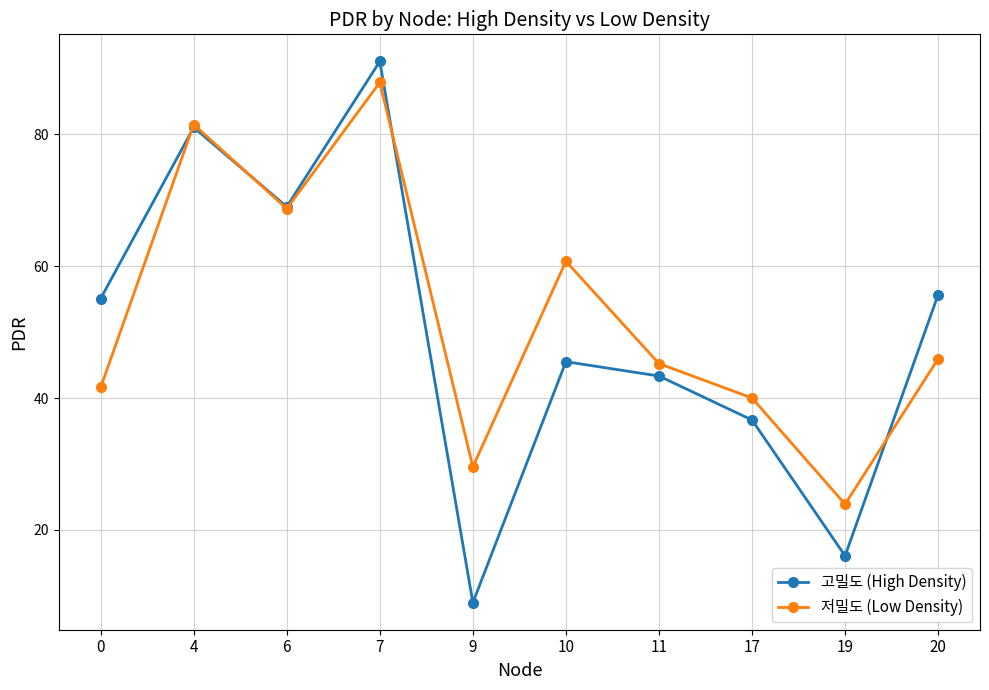

What is the spread (max minus min) of values at 0?

13.5